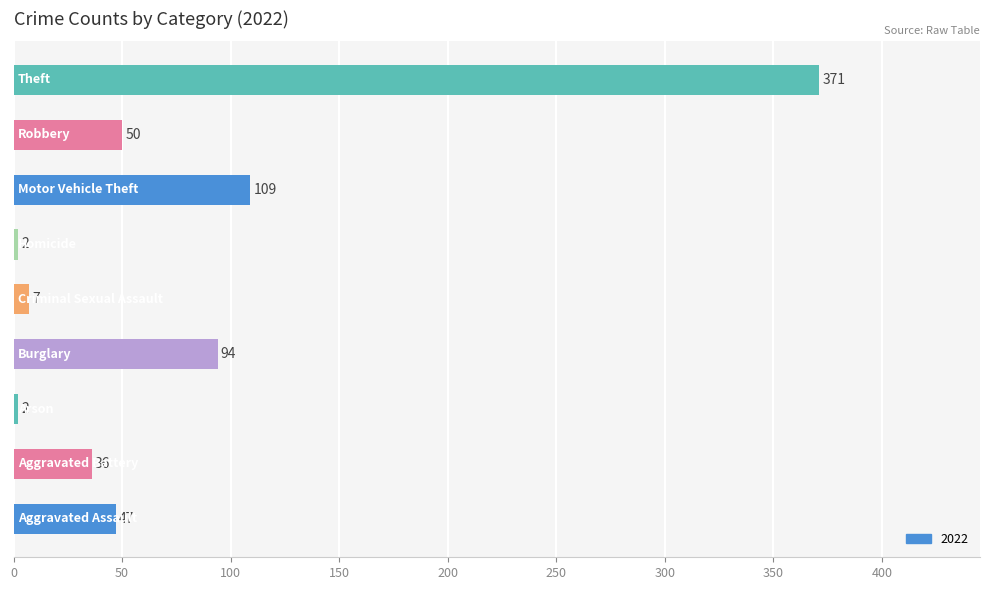

How many values are below 47?

4